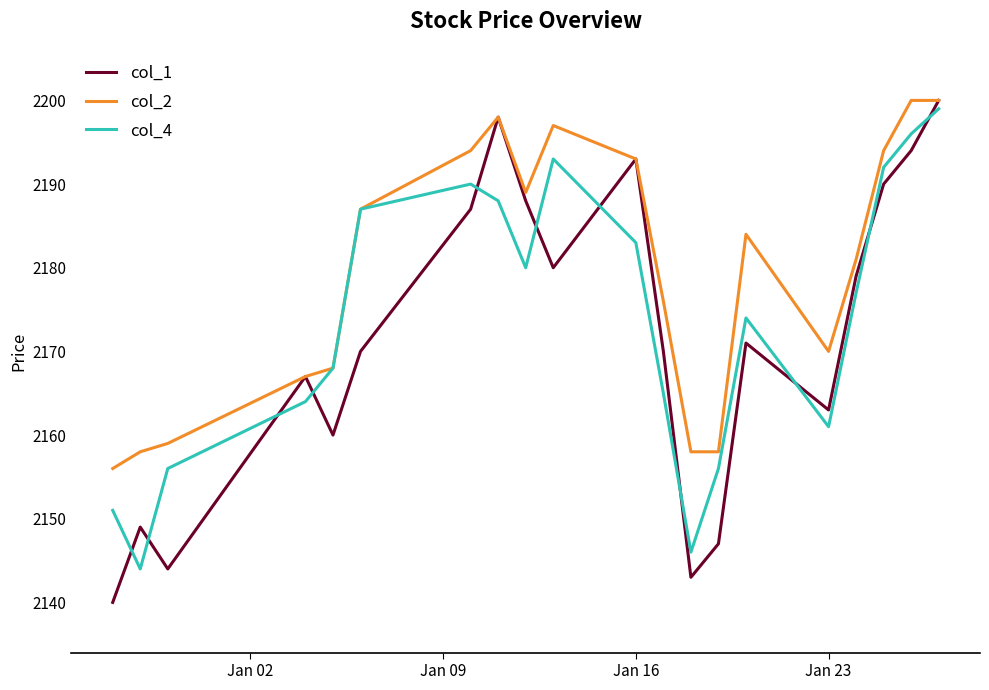

What is the difference between the maximum and minimum values in the col_1 series?

60